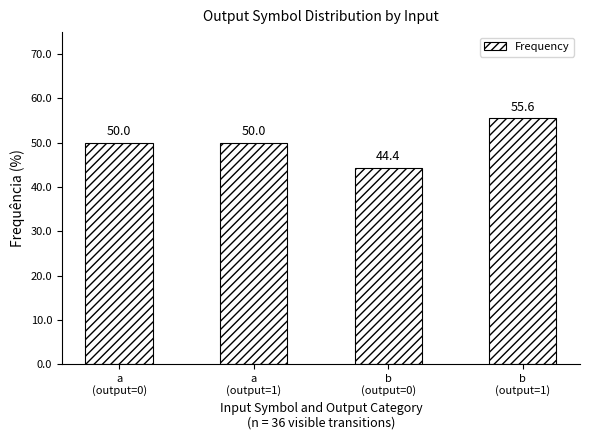

Which has a higher value, b
(output=0) or b
(output=1)?

b
(output=1)